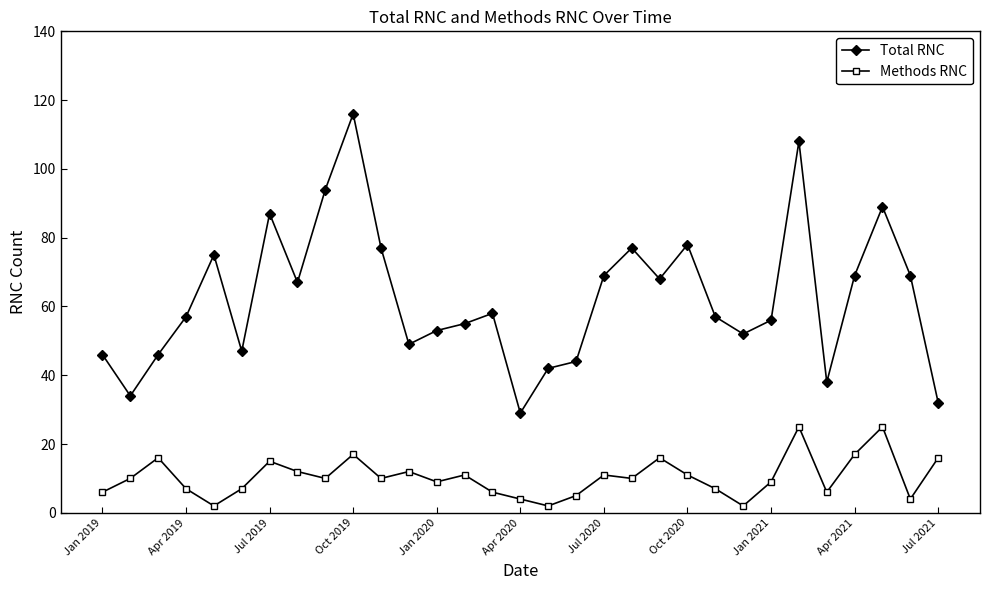

Which series has the largest total across all categories?

Total RNC